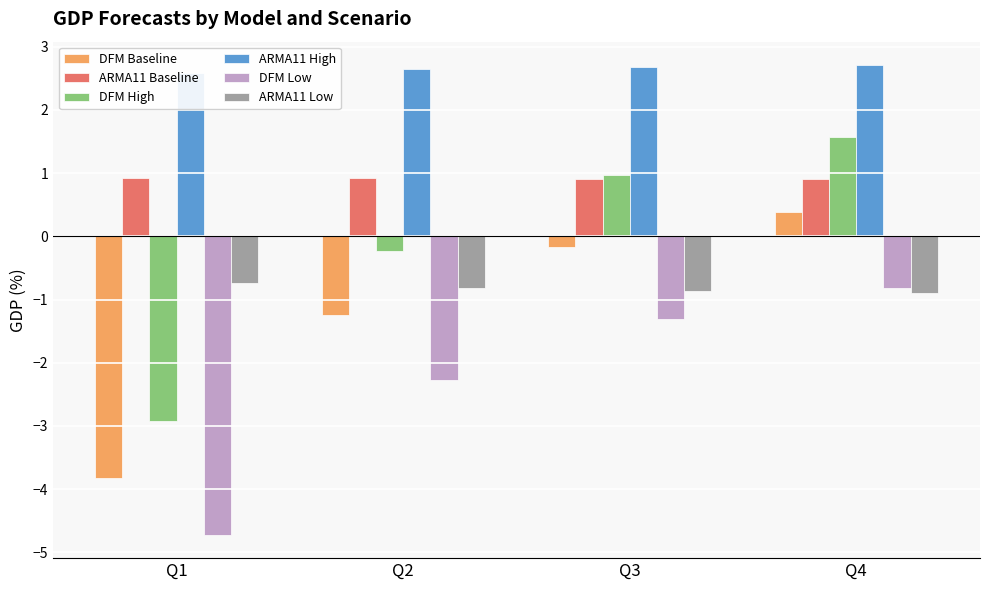

Which series has the widest spread of values?

DFM High